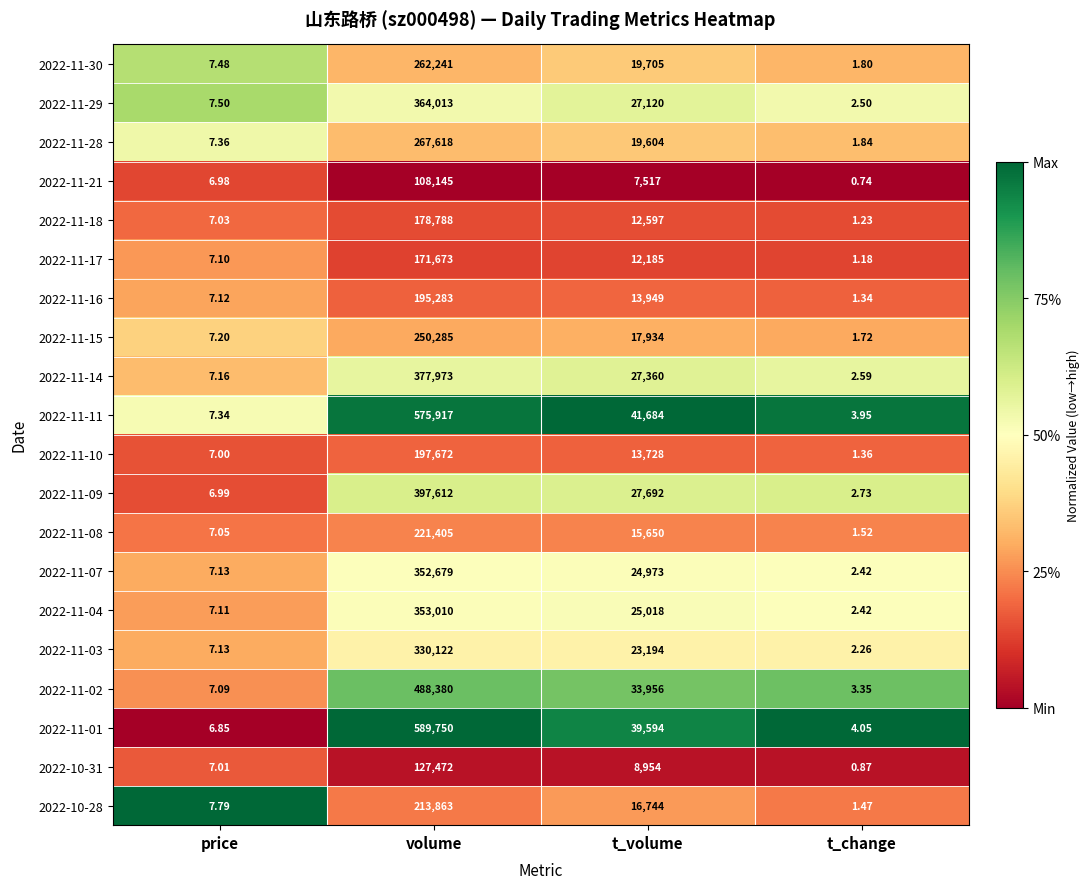

At which category is the sum across all series the highest?

volume